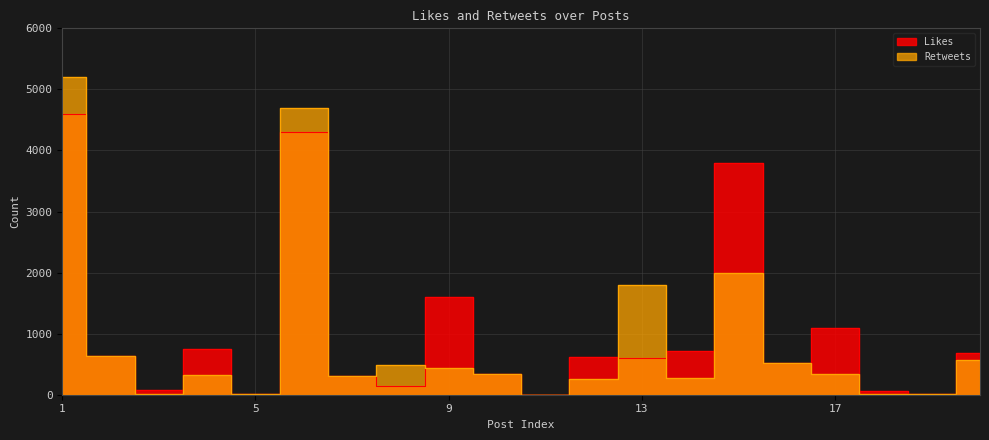

Is the value of Likes at 15 greater than the value of Retweets at 3?

Yes